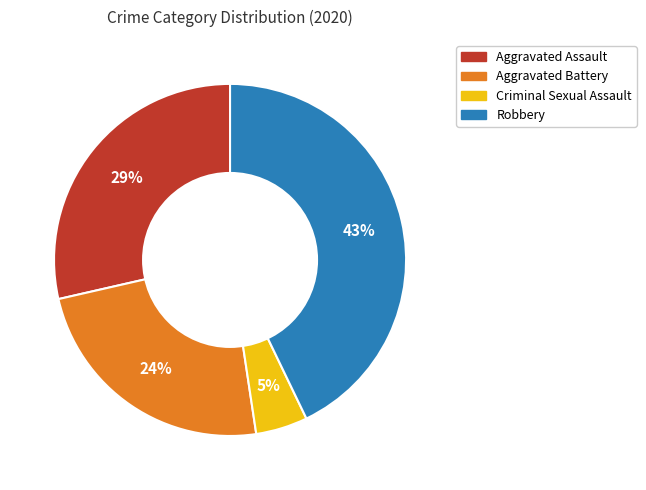

The Aggravated Assault slice represents 29% of the pie. True or false?

True